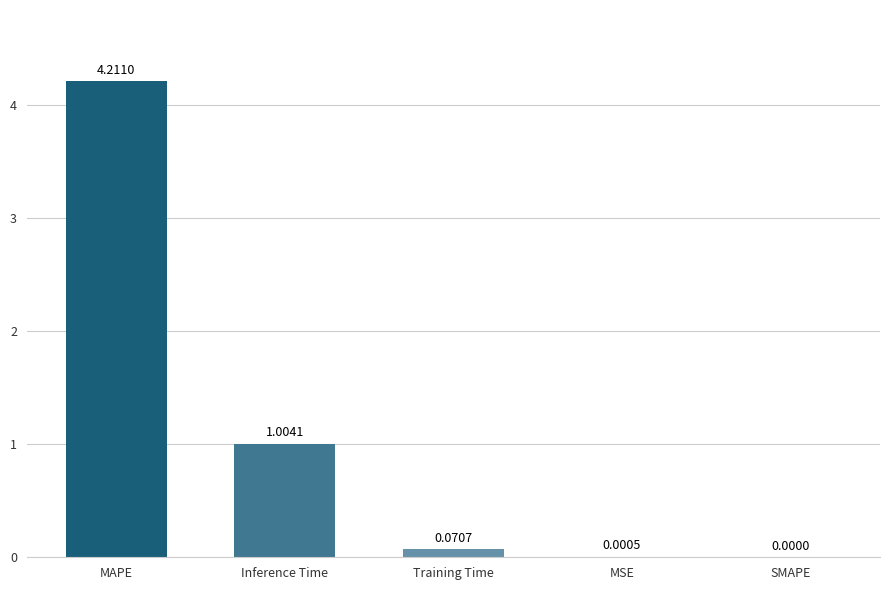

What is the average value?

1.1